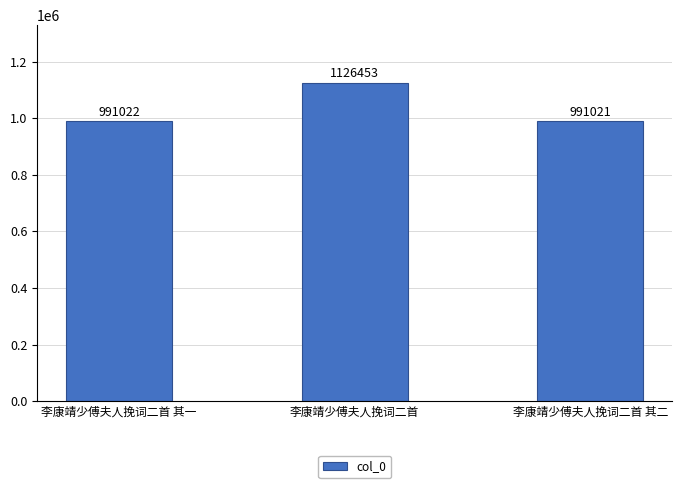

Which category has the highest value across all series?

李康靖少傅夫人挽词二首